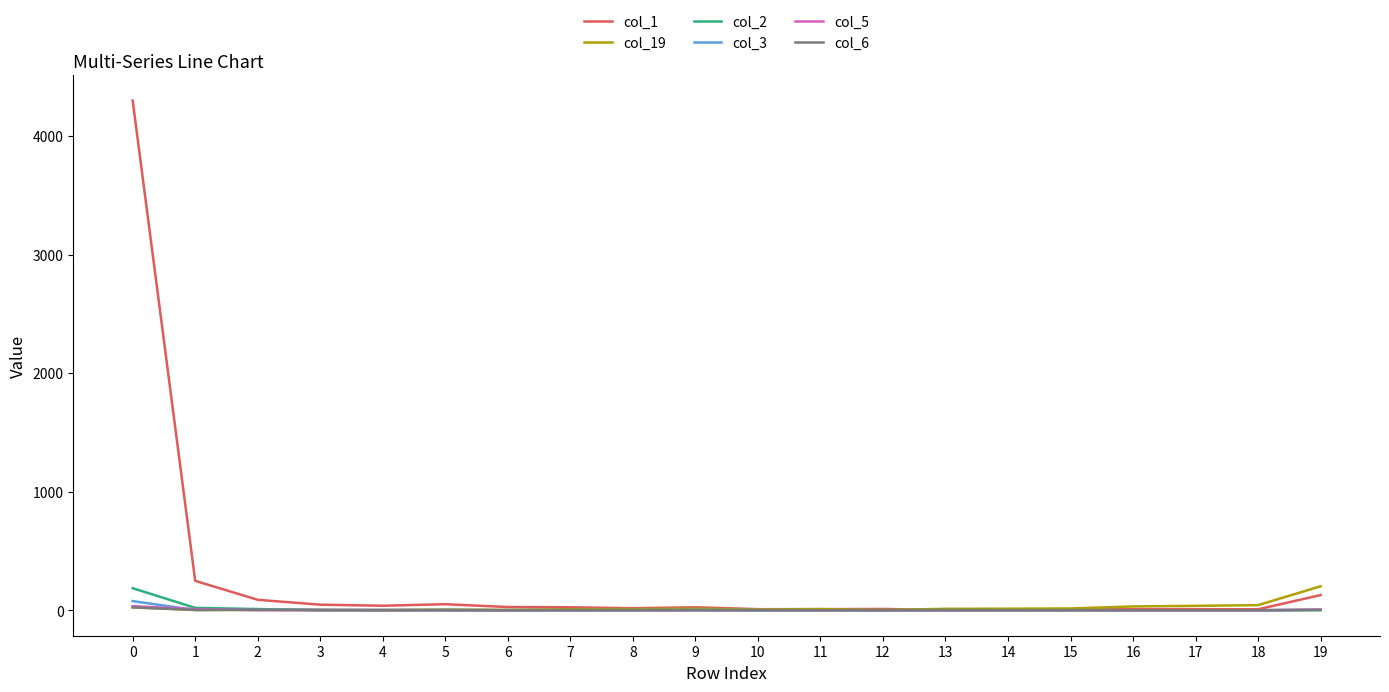

What are all the series names shown in the legend?

col_1, col_19, col_2, col_3, col_5, col_6